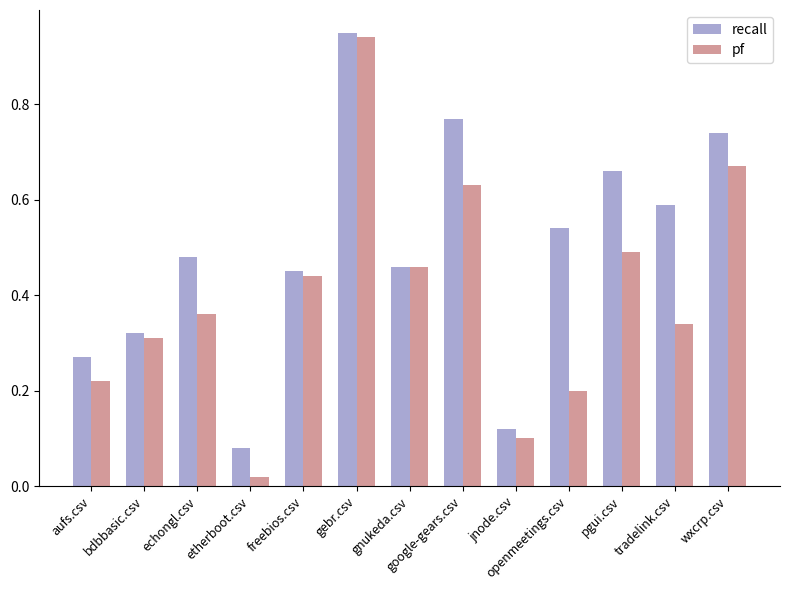

Does the chart contain stacked bars?

No